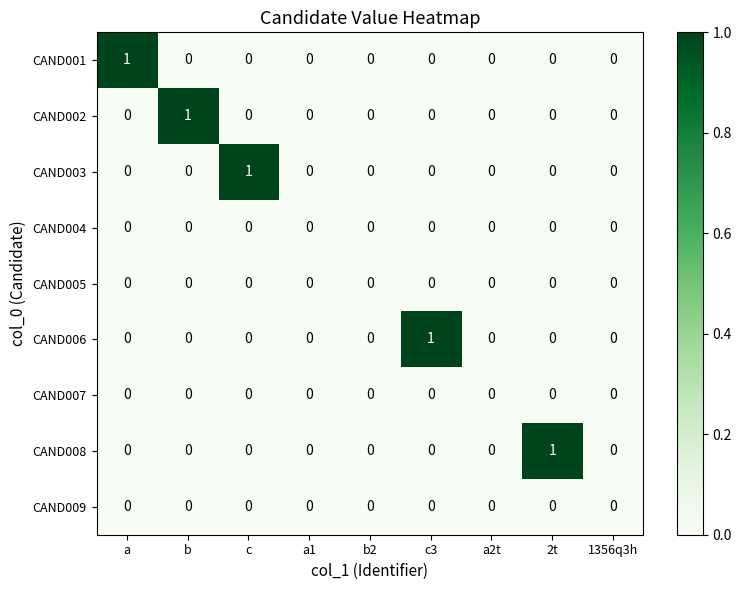

Count the CAND002 values in the range 0 to 1.

9